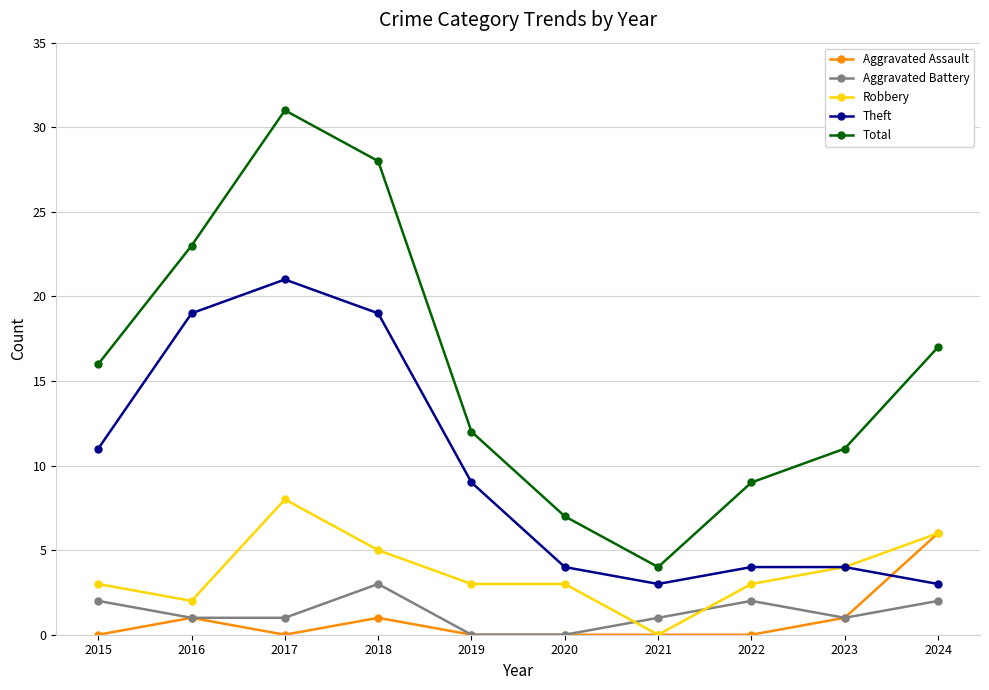

Which series has the largest range (max minus min)?

Total